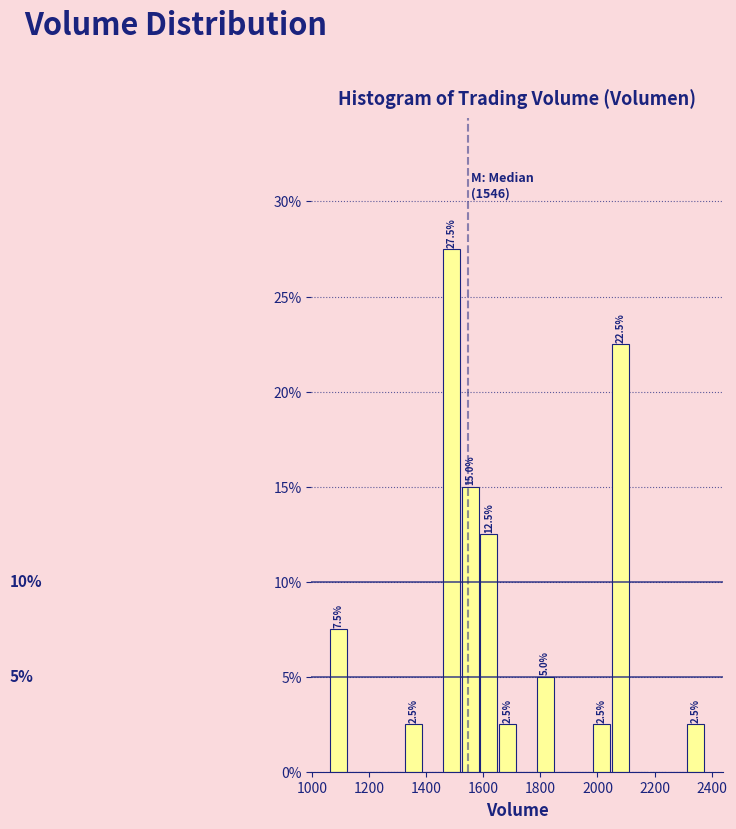

Read against the x-axis, roughly where is the centre of the tallest bar?

1480